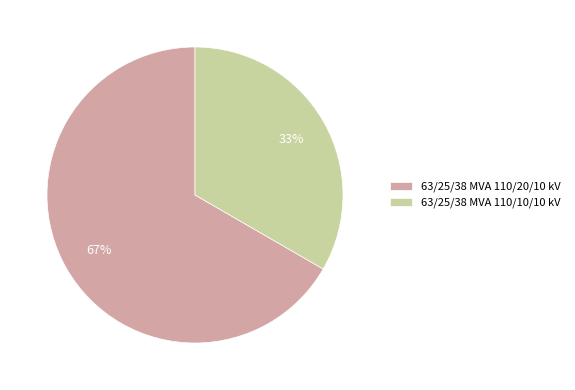

Count the number of slices in the pie.

2